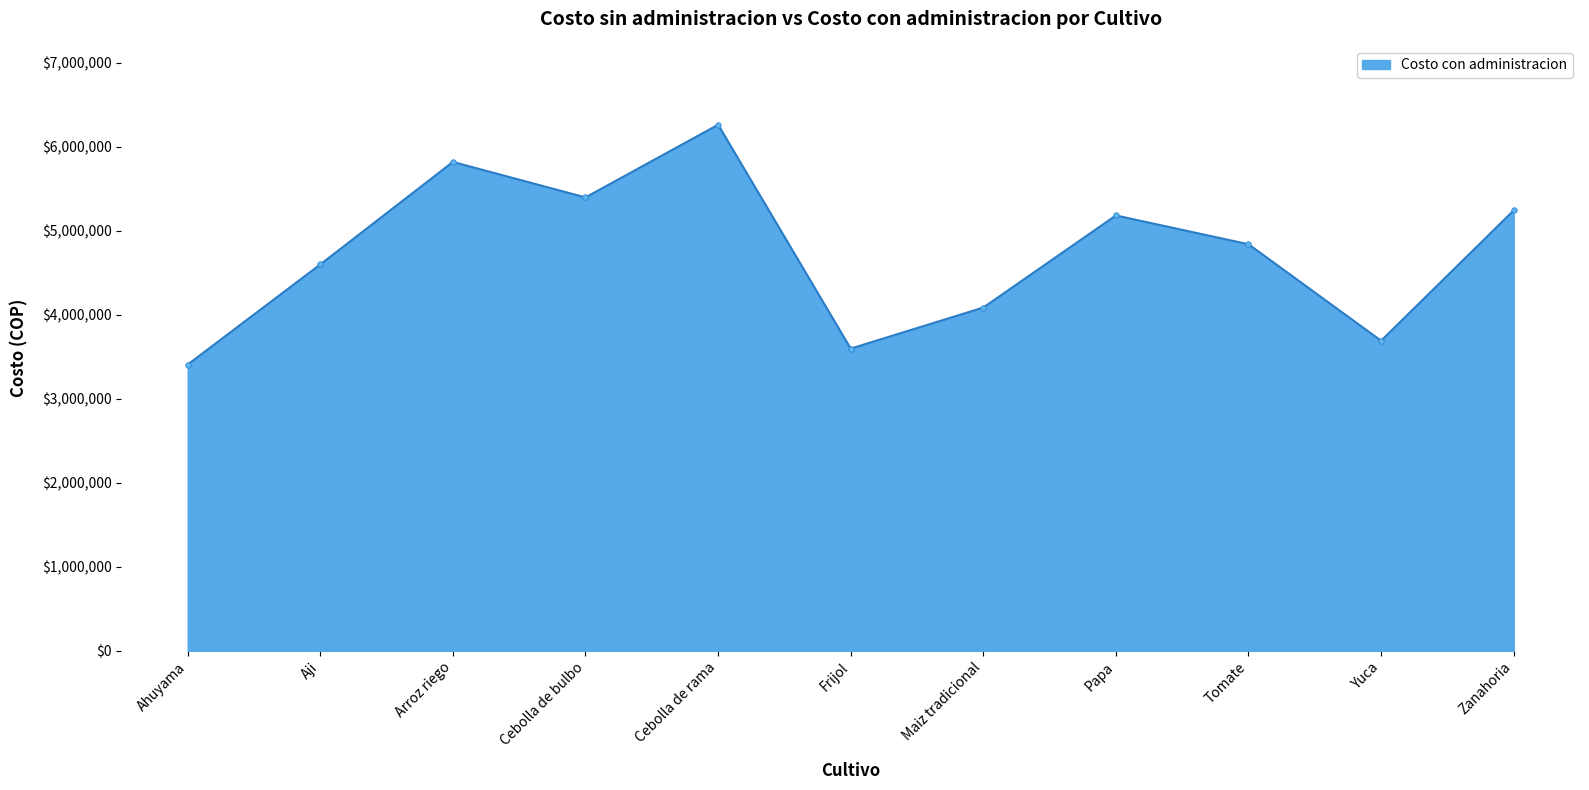

Which has a higher value, Cebolla de bulbo or Ahuyama?

Cebolla de bulbo